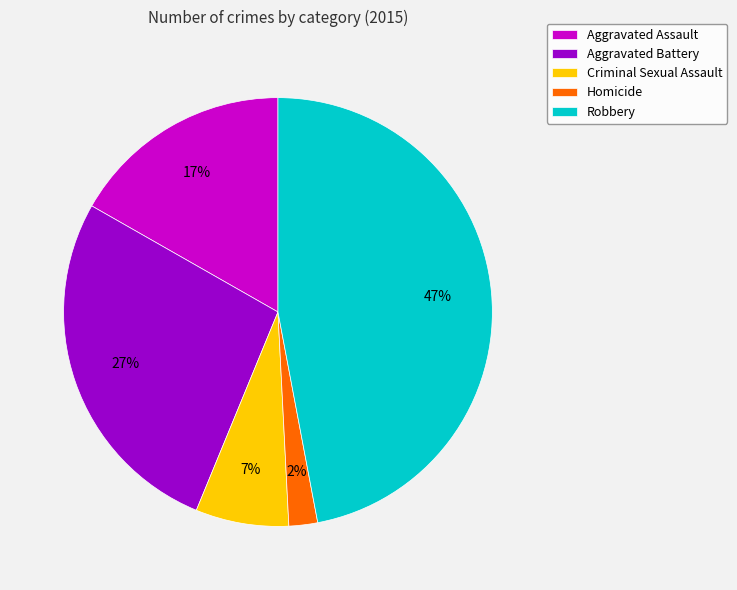

What percentage is the Homicide slice, to the nearest percent?

2%